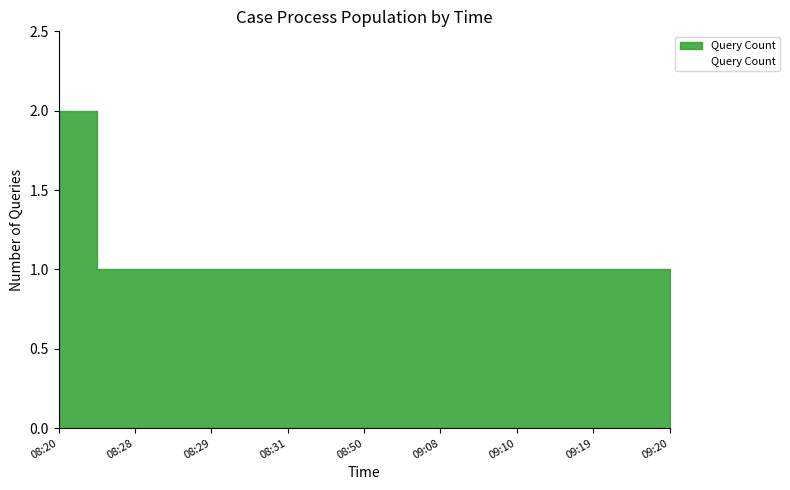

Rank the categories by value from lowest to highest.

08:28, 08:29, 08:31, 08:50, 09:08, 09:10, 09:19, 09:20, 08:20